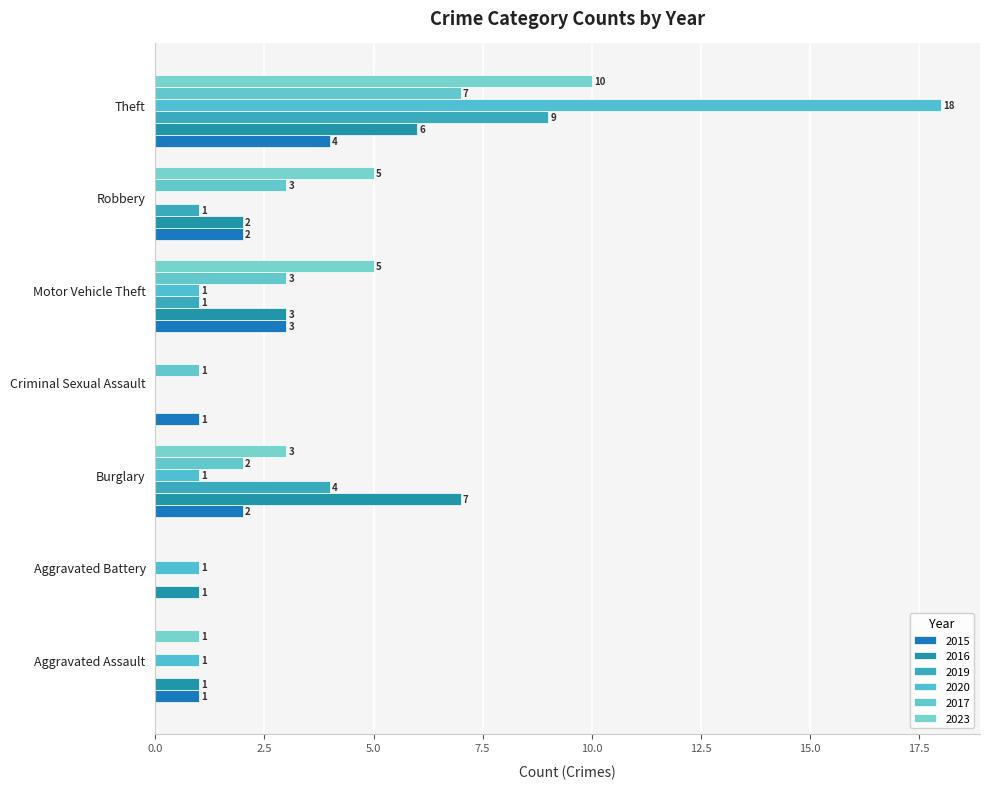

What is the difference between the maximum and second lowest values in the 2017 series?

7